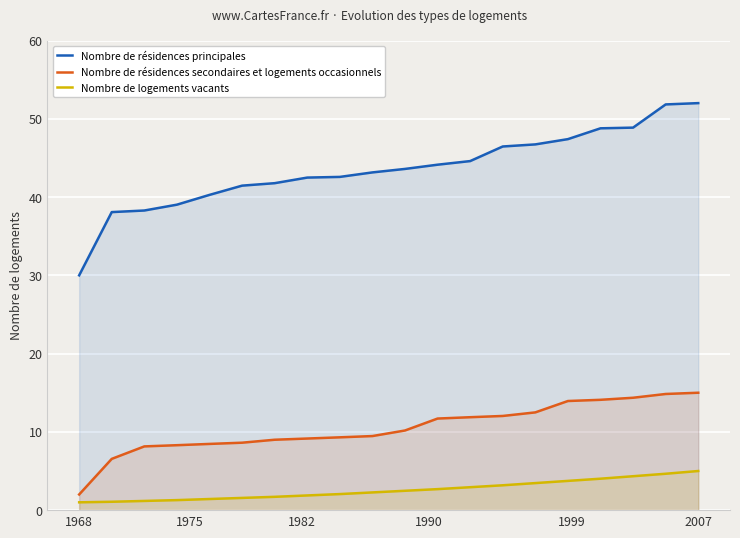

At which category does the chart reach its minimum across all series?

1968